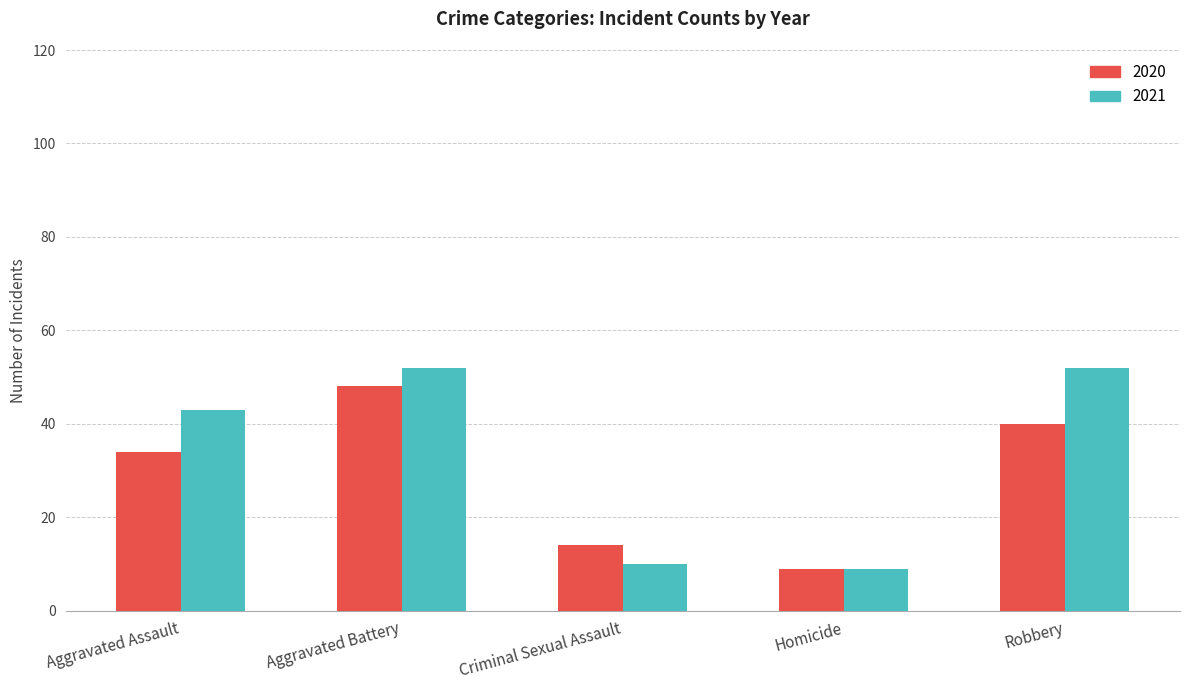

Which series has the largest range (max minus min)?

2021